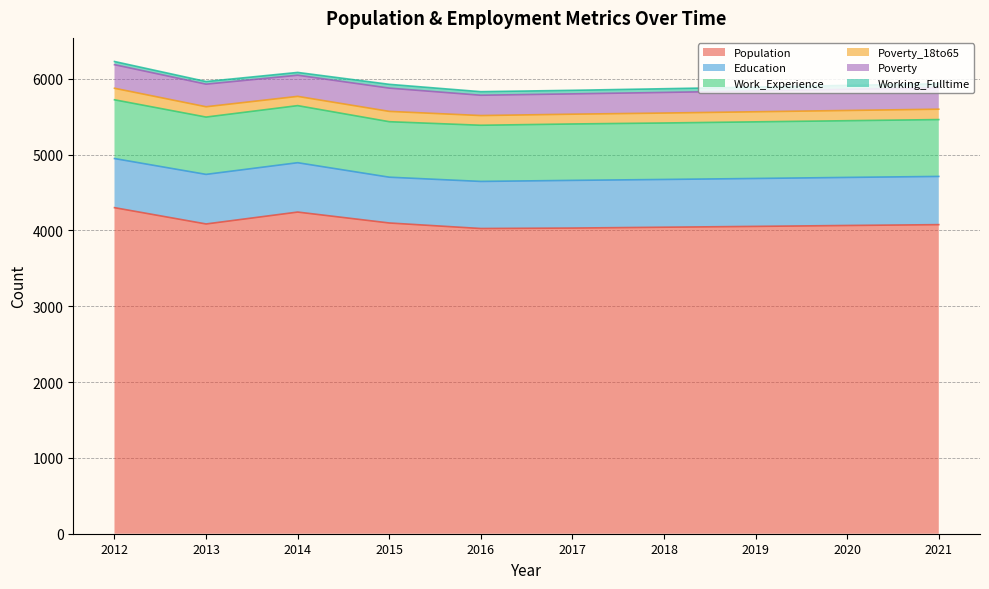

Between 2016 and 2020, which is larger?

2020